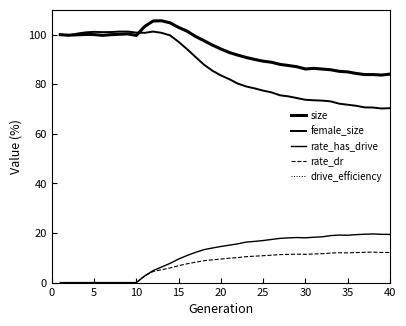

What is the average value of the rate_has_drive series?

11.4